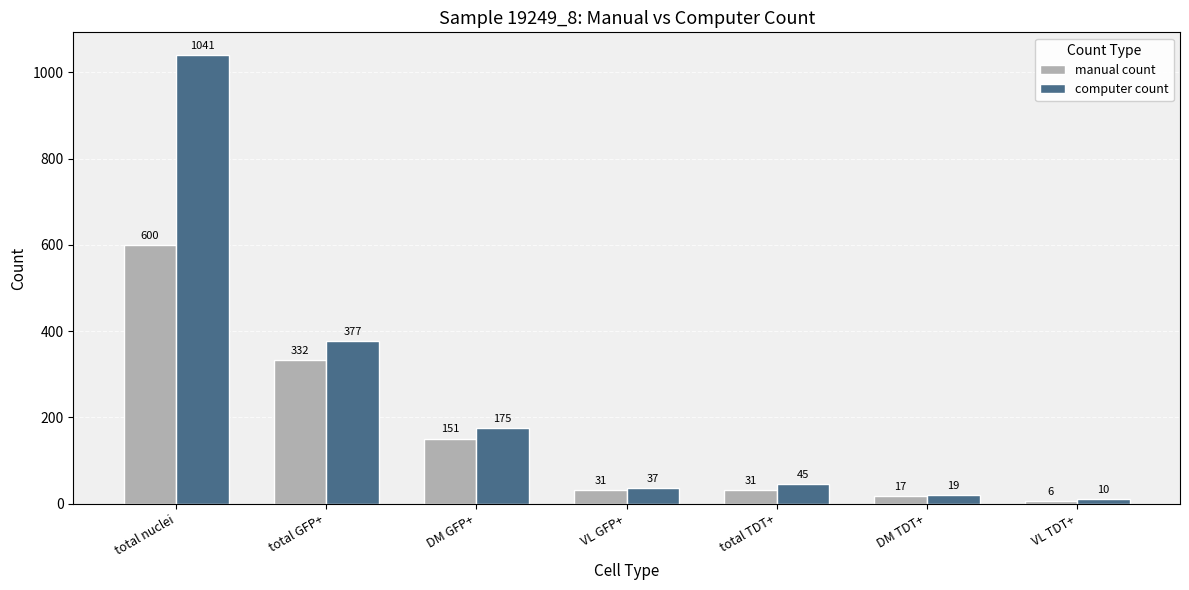

At which category does the chart reach its peak across all series?

total nuclei